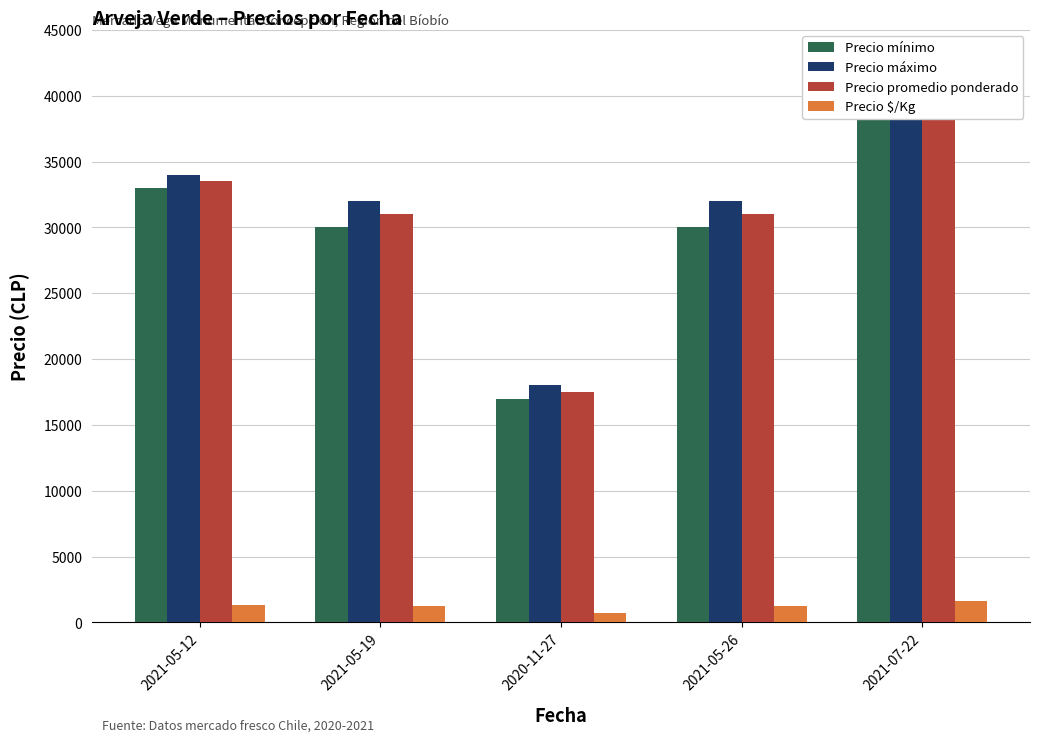

Which series has the largest range (max minus min)?

Precio promedio ponderado